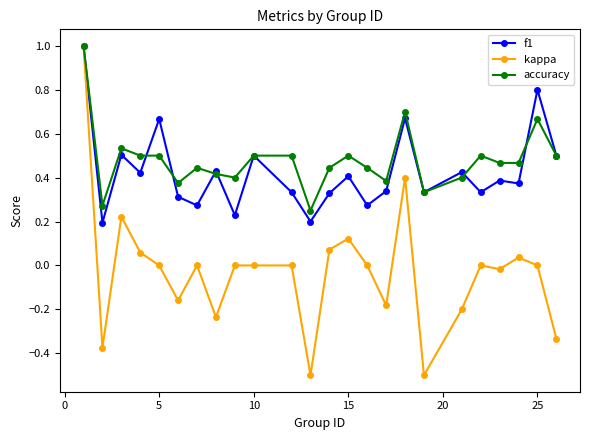

What is the smallest value displayed?

-0.5